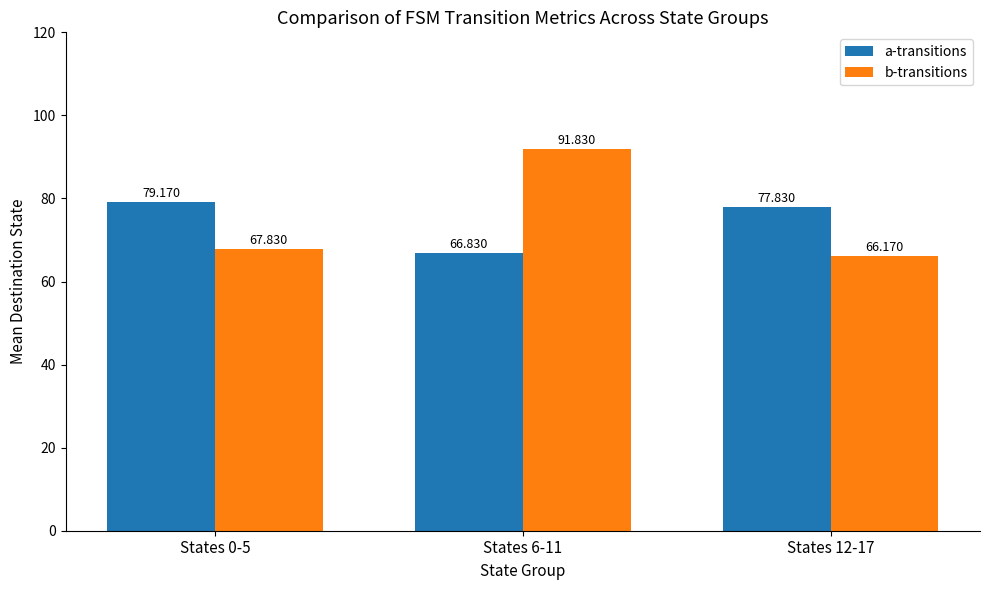

Which series has the largest range (max minus min)?

b-transitions